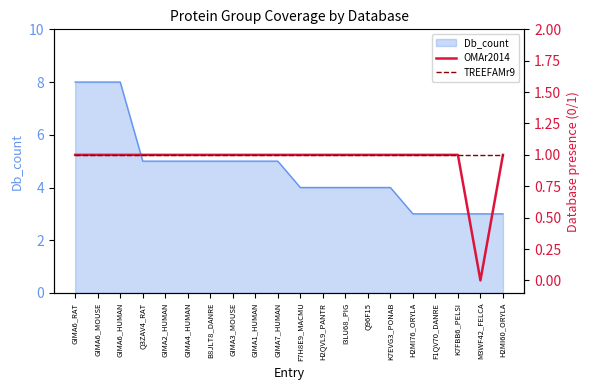

Where is OMAr2014 nearest to the value 0?

M3WF42_FELCA